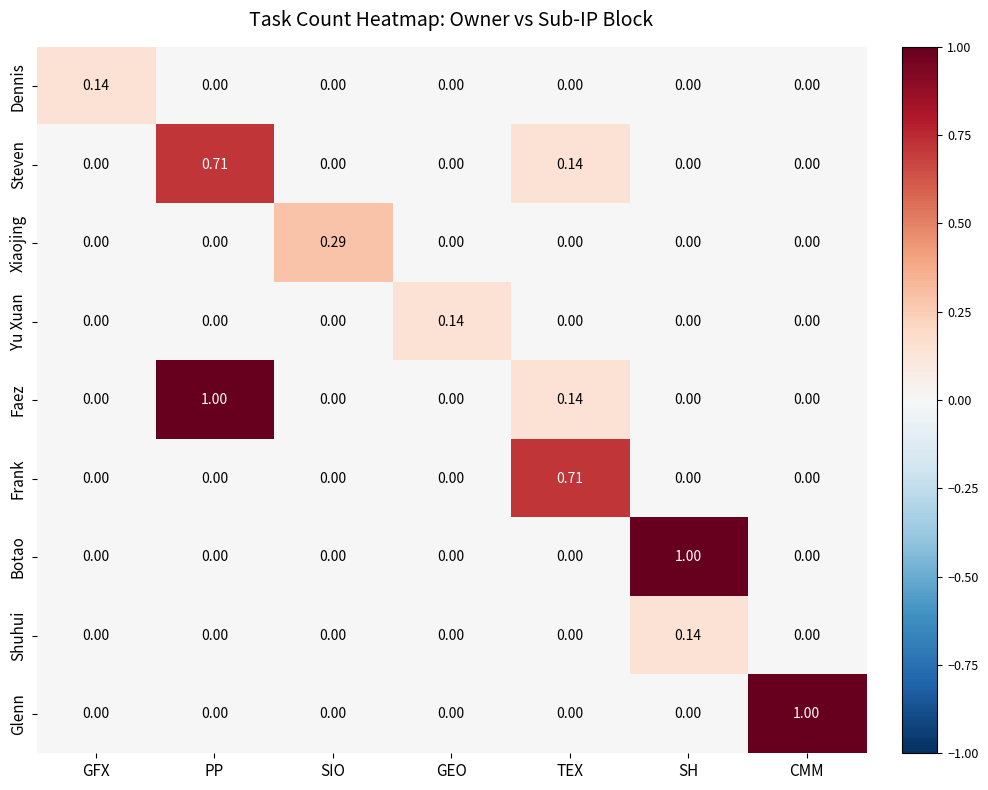

Which series has the largest total across all categories?

Faez